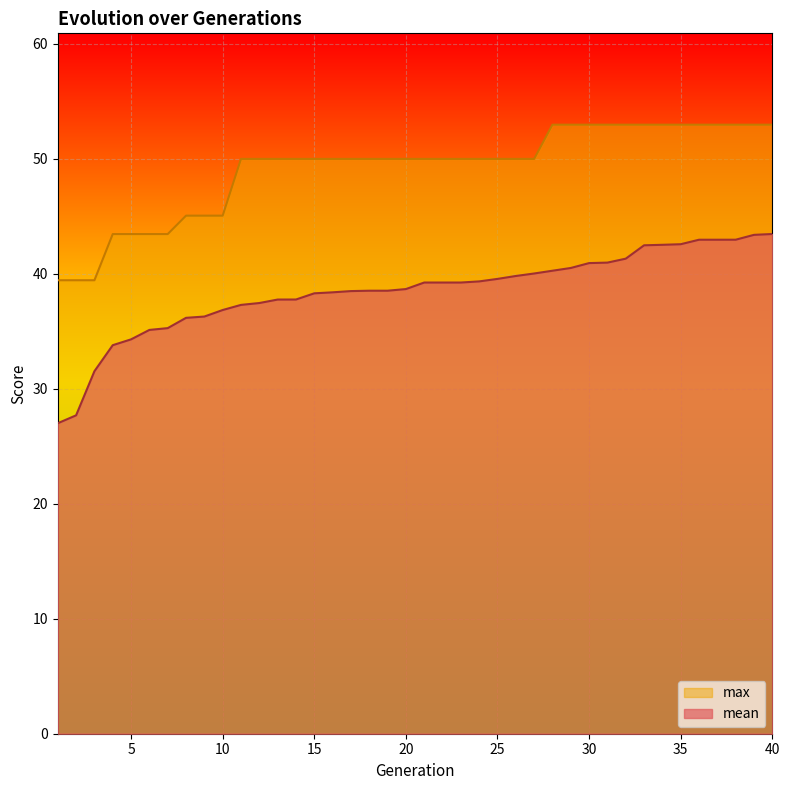

Reading left to right, extract all data points from this chart.

mean: 27.0	27.7	31.5	33.8	34.3	35.1	35.3	36.2	36.3	36.8	37.3	37.5	37.8	37.8	38.3	38.4	38.5	38.5	38.5	38.7	39.2	39.2	39.2	39.3	39.6	39.8	40.0	40.3	40.5	40.9	41.0	41.3	42.5	42.5	42.6	43.0	43.0	43.0	43.4	43.5
max: 39.4	39.4	39.4	43.5	43.5	43.5	43.5	45.1	45.1	45.1	50.0	50.0	50.0	50.0	50.0	50.0	50.0	50.0	50.0	50.0	50.0	50.0	50.0	50.0	50.0	50.0	50.0	53.0	53.0	53.0	53.0	53.0	53.0	53.0	53.0	53.0	53.0	53.0	53.0	53.0